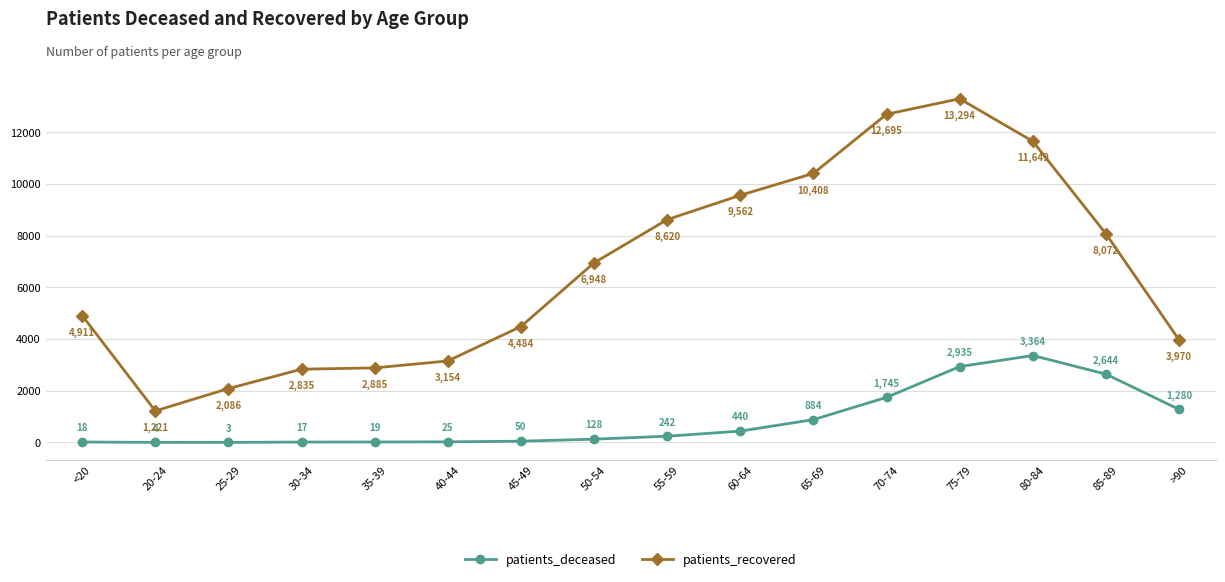

True or false: patients_recovered has a value of 12695 at 70-74.

True